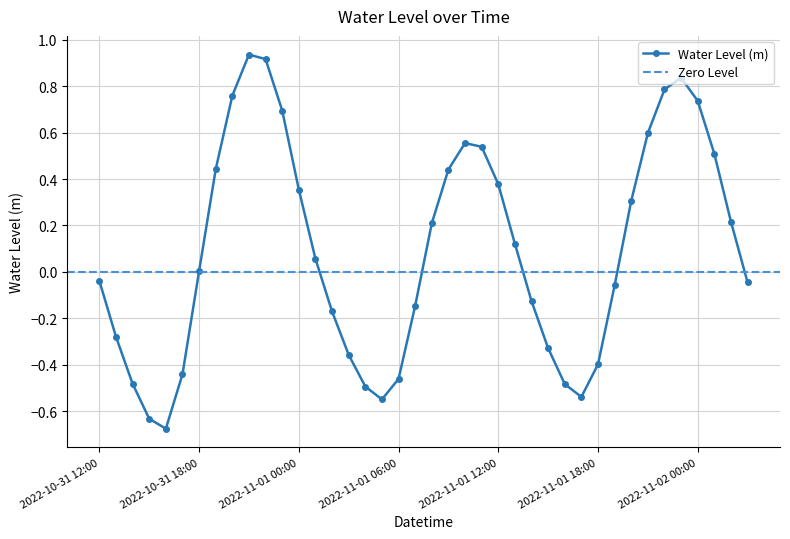

How many negative values are there?

19